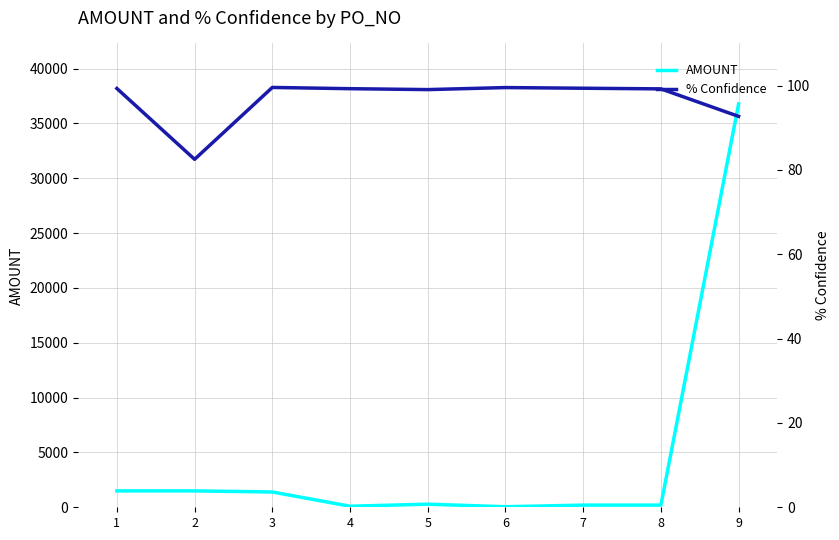

How many values in the AMOUNT series exceed 283?

5